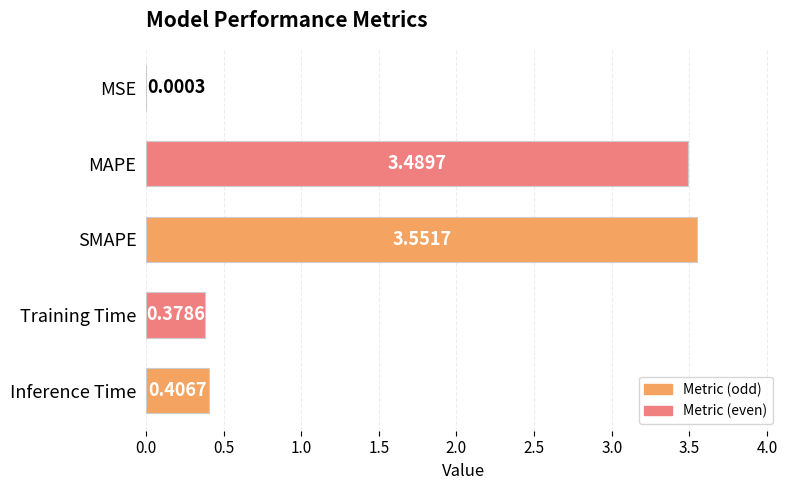

Approximately how many times larger is the value at SMAPE compared to MAPE?

1.0